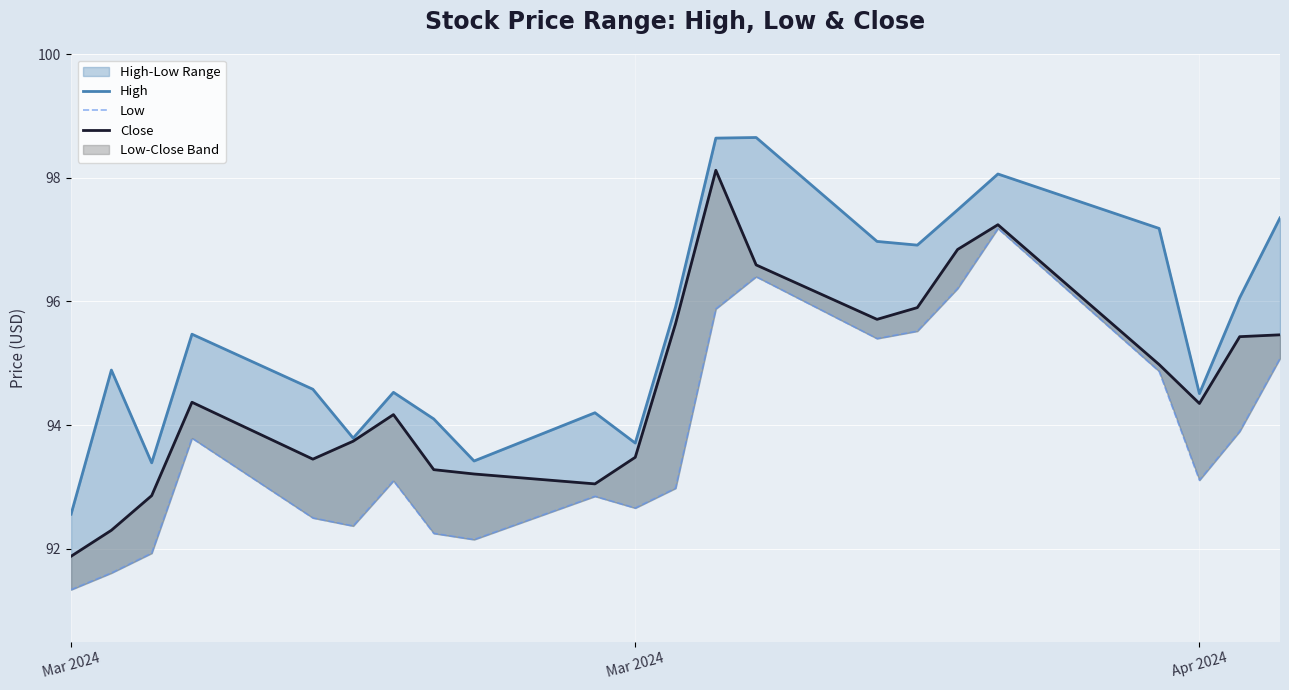

Does the chart display data point markers on the line(s)?

No